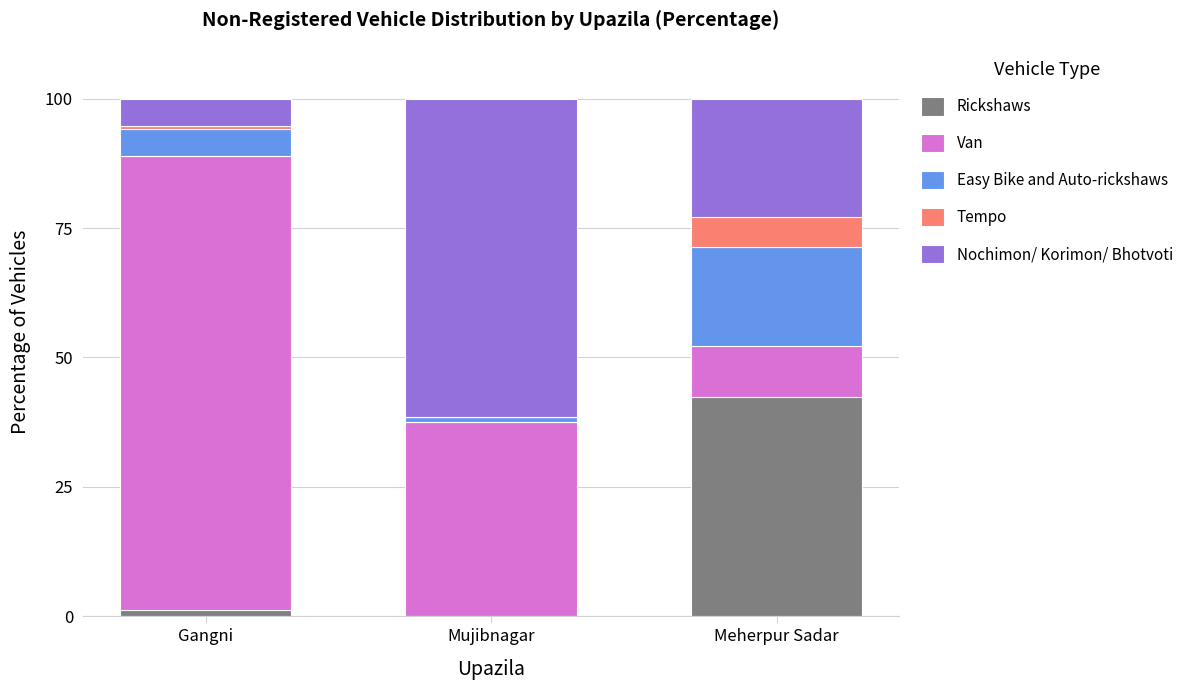

At which label does Rickshaws reach its peak?

Meherpur Sadar